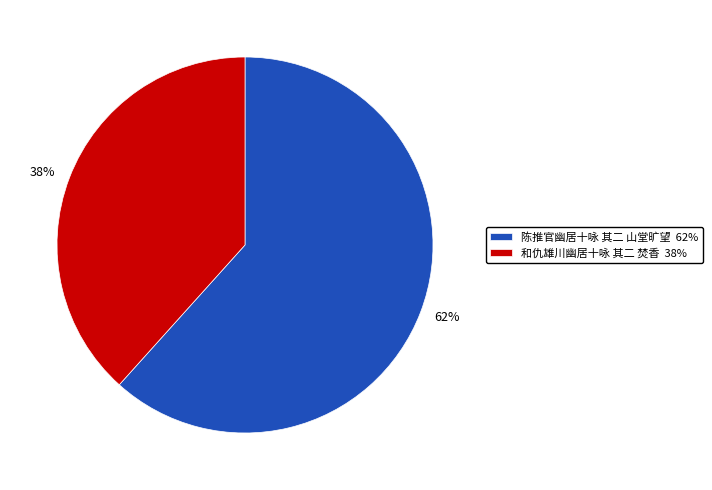

To the nearest percent, what percentage of the pie is 和仇雄川幽居十咏 其二 焚香?

38%